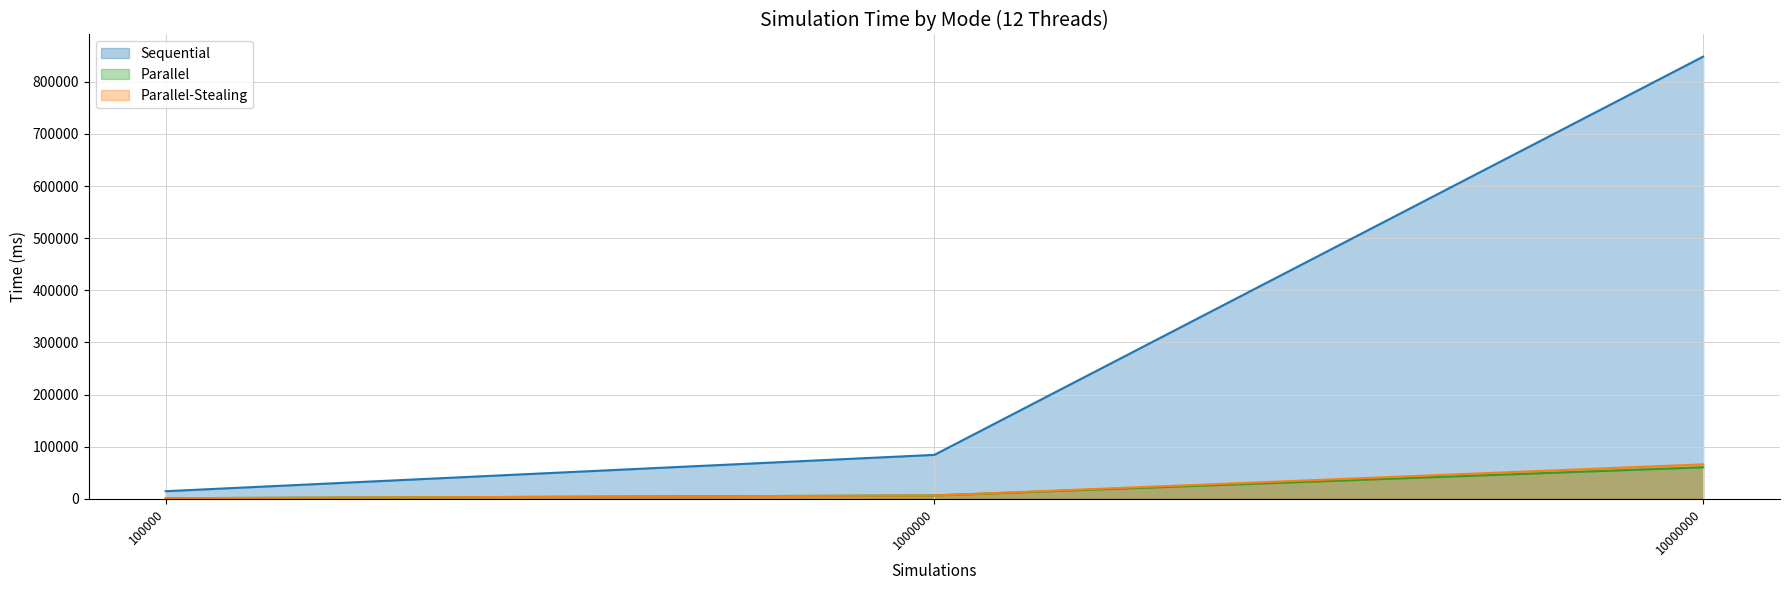

Which series has the largest range (max minus min)?

Sequential